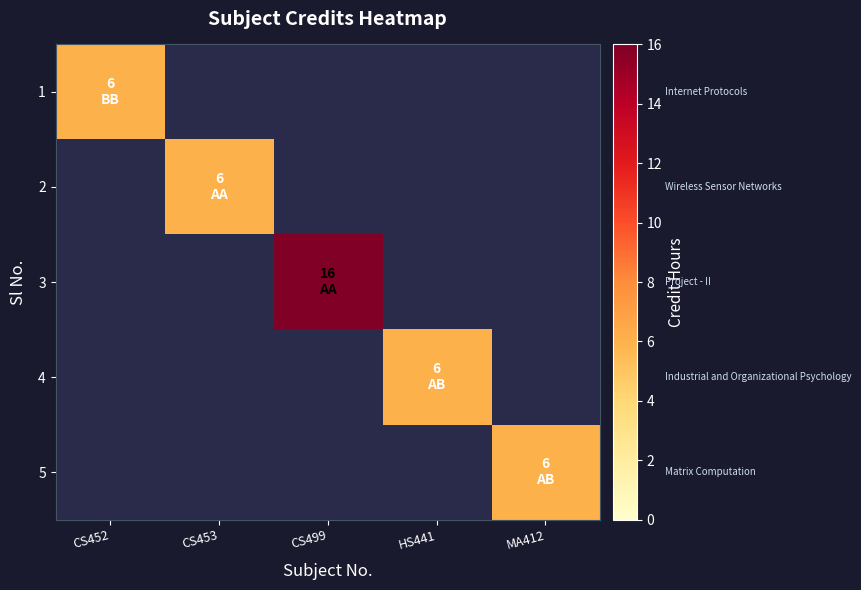

Which series has the largest total across all categories?

3